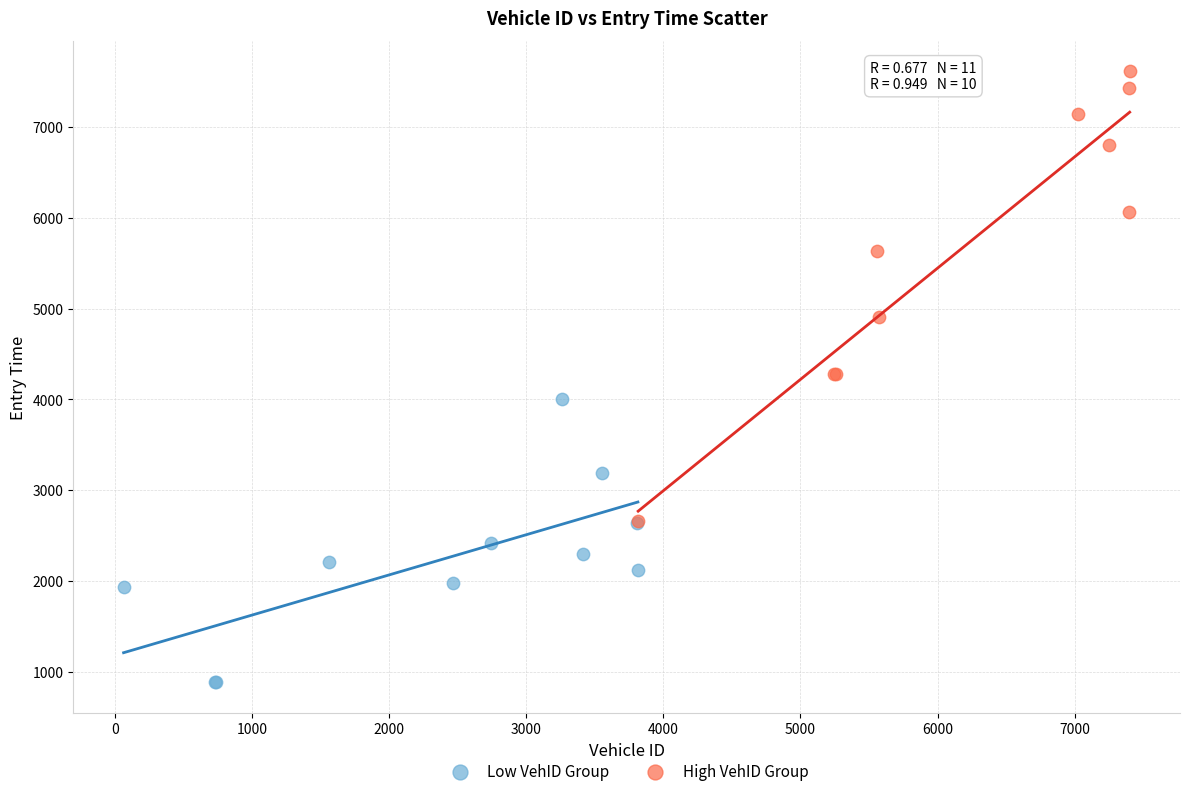

Which series contains the lowest Y value?

Low VehID Group